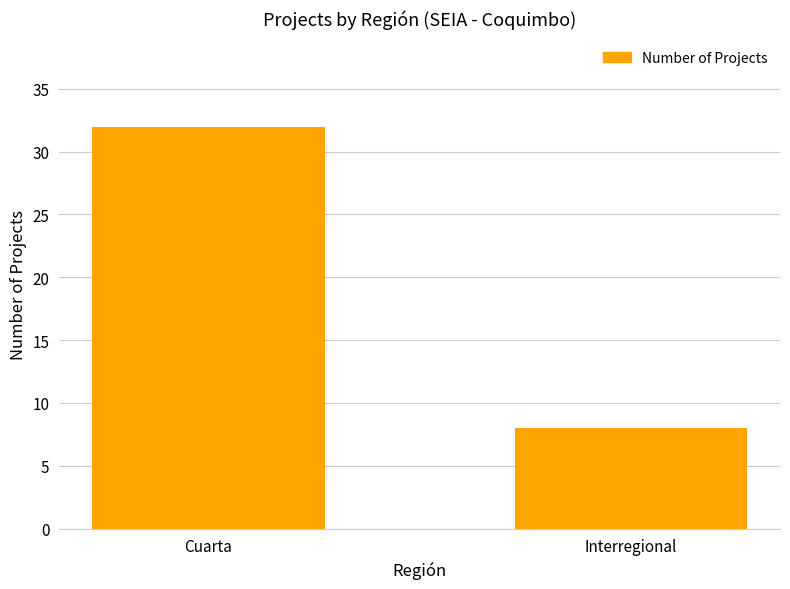

What is the greatest value displayed?

32